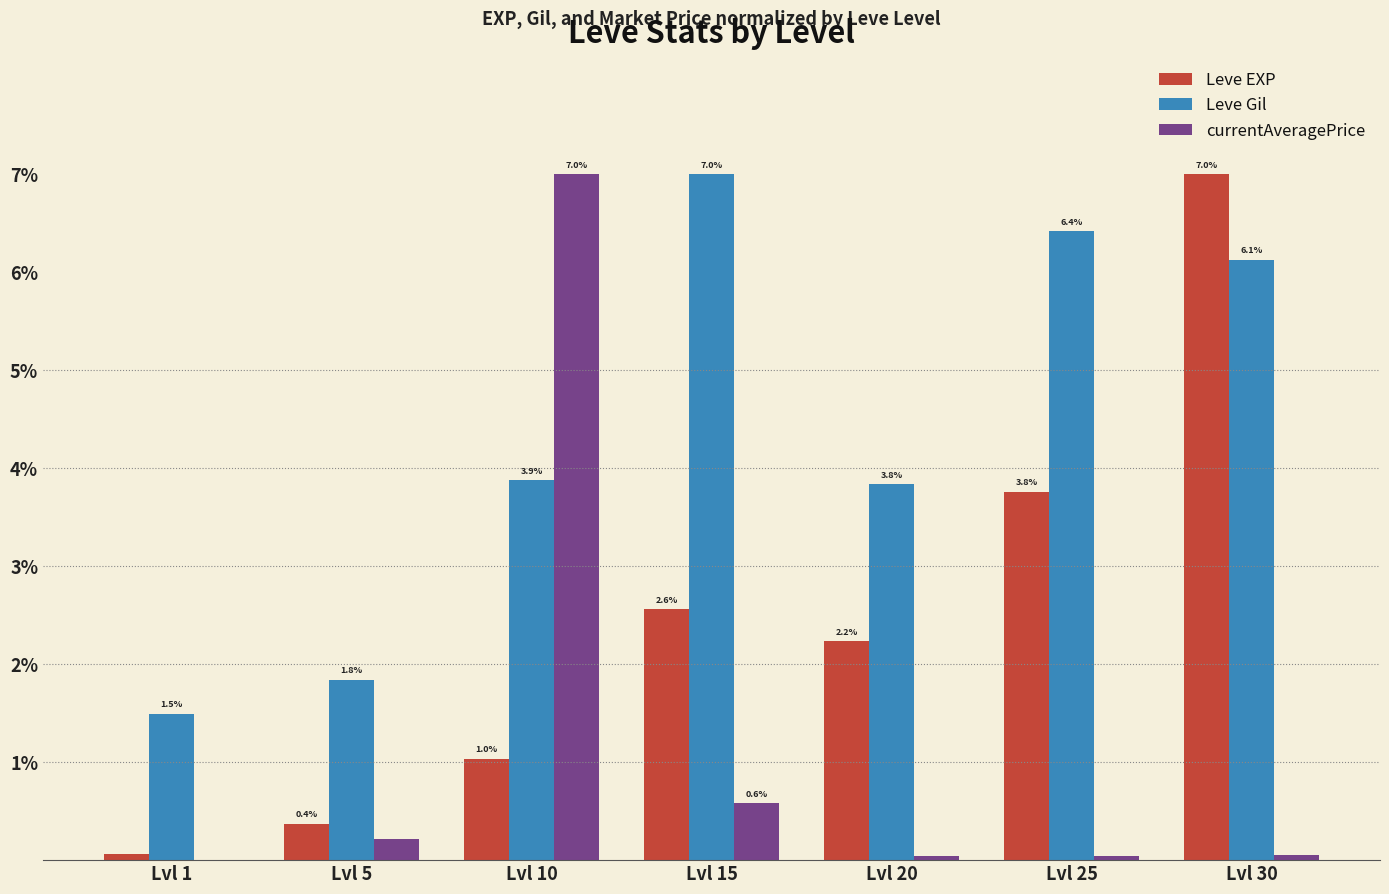

What is the difference between the Leve EXP values at Lvl 25 and Lvl 30?

3.2